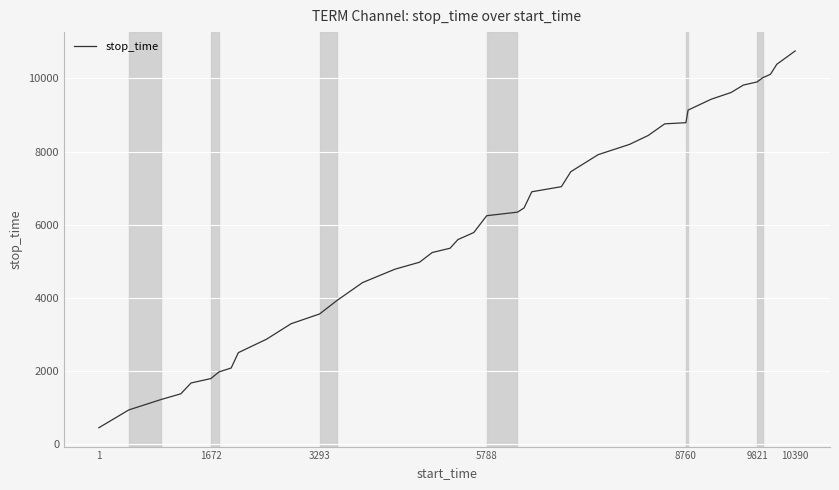

What is the minimum value shown in the chart?

447